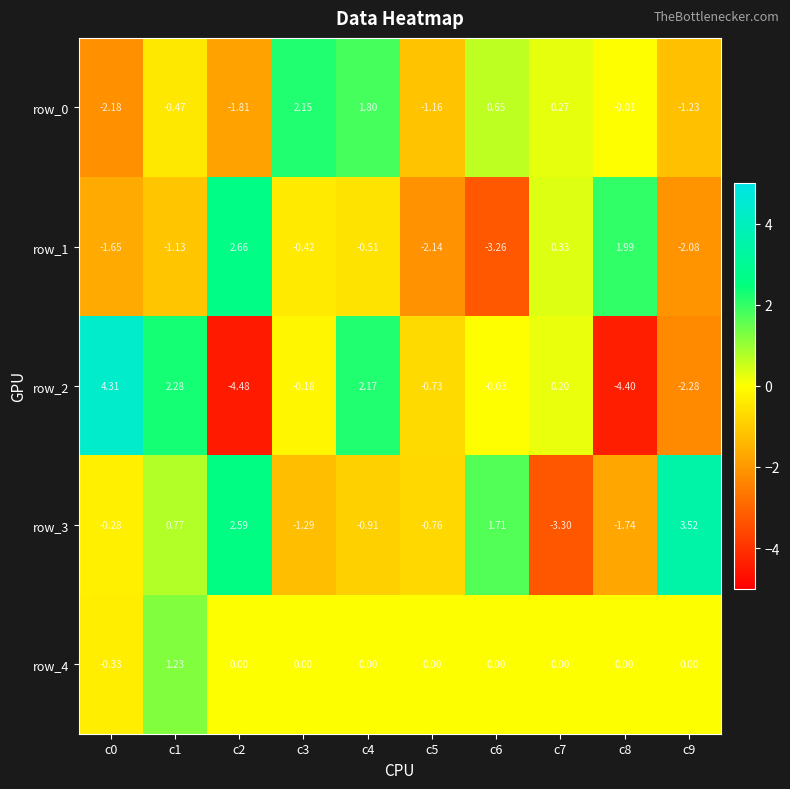

Is the value of row_3 at c3 greater than the value of row_1 at c4?

No